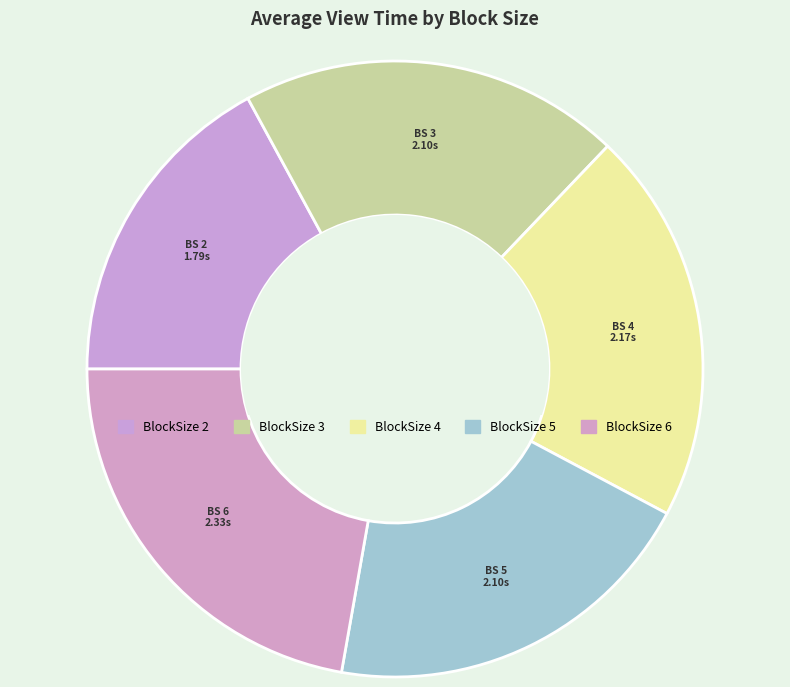

Count the number of slices in the pie.

5